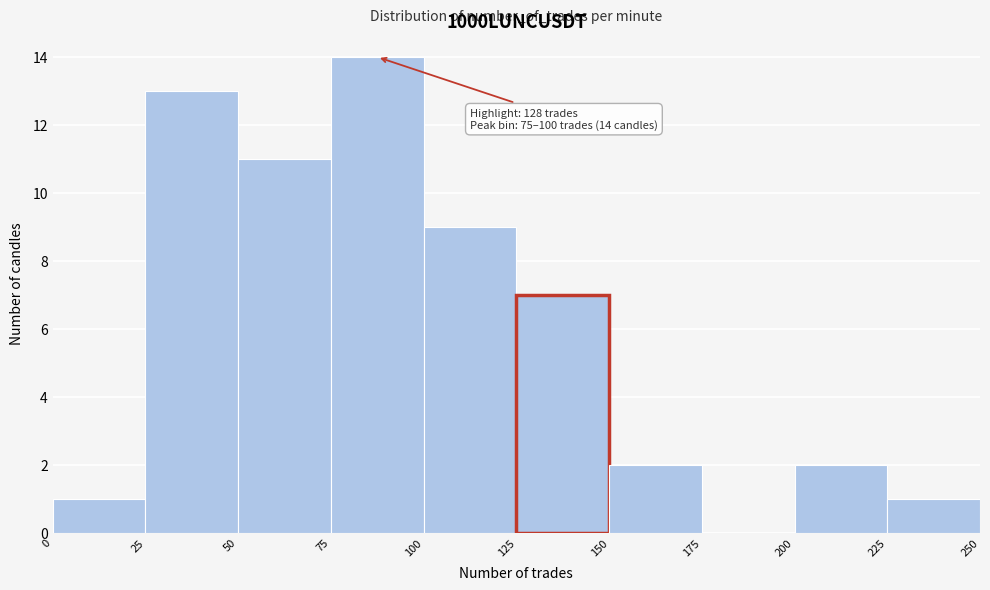

Which range on the x-axis has the tallest bar?

75 to 100